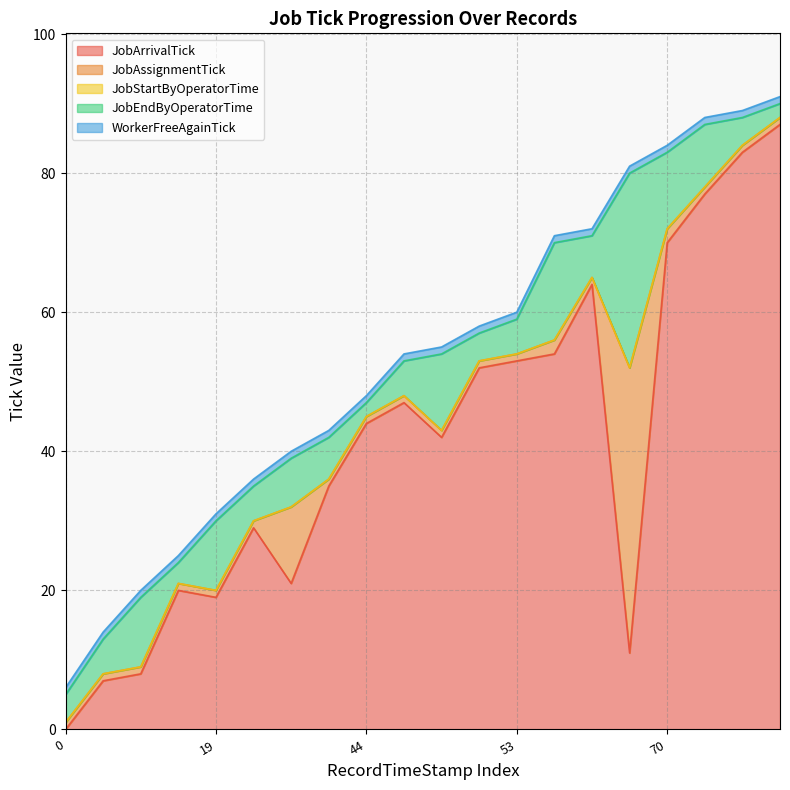

Does the chart have visible grid lines?

Yes